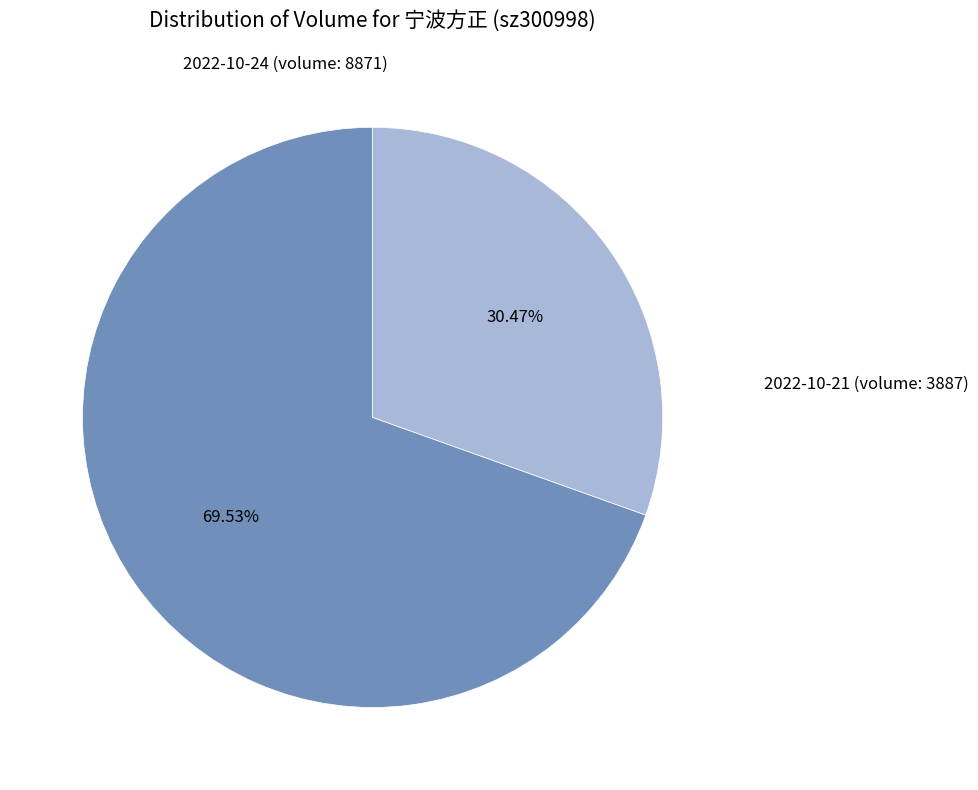

To the nearest percent, what percentage of the pie is 2022-10-21 (volume: 3887)?

30%